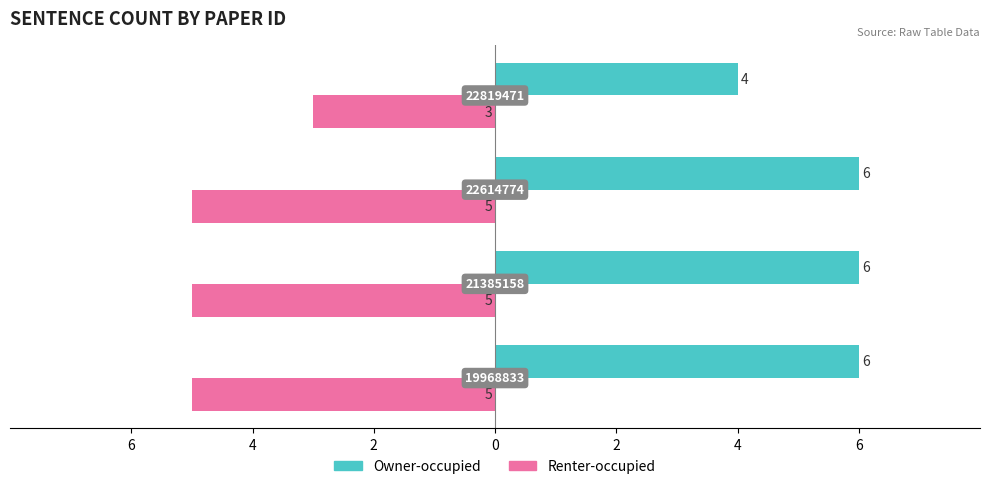

What are all the series names shown in the legend?

Owner-occupied, Renter-occupied